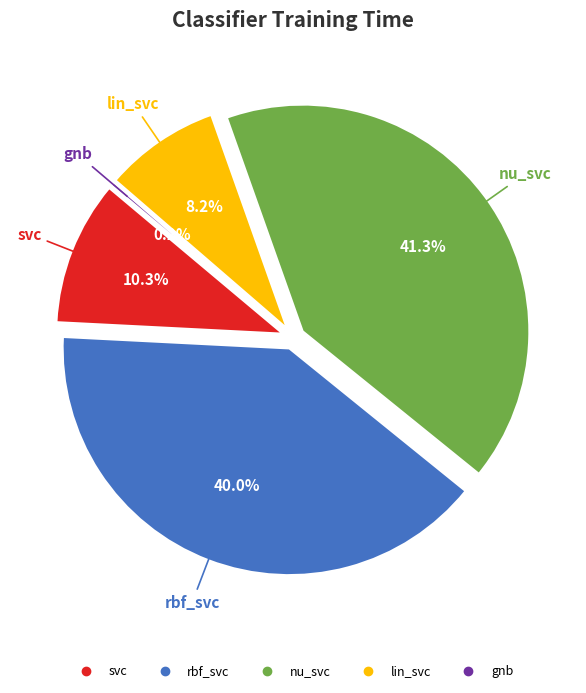

To the nearest percent, what percentage of the pie is lin_svc?

8%